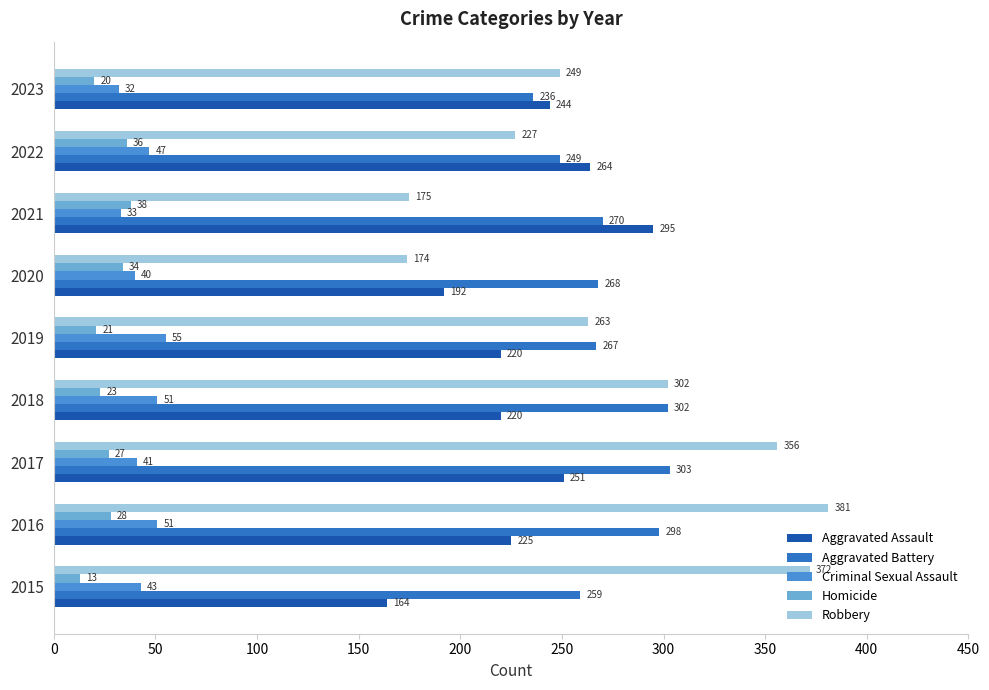

How many values in the Aggravated Assault series are below 225?

4